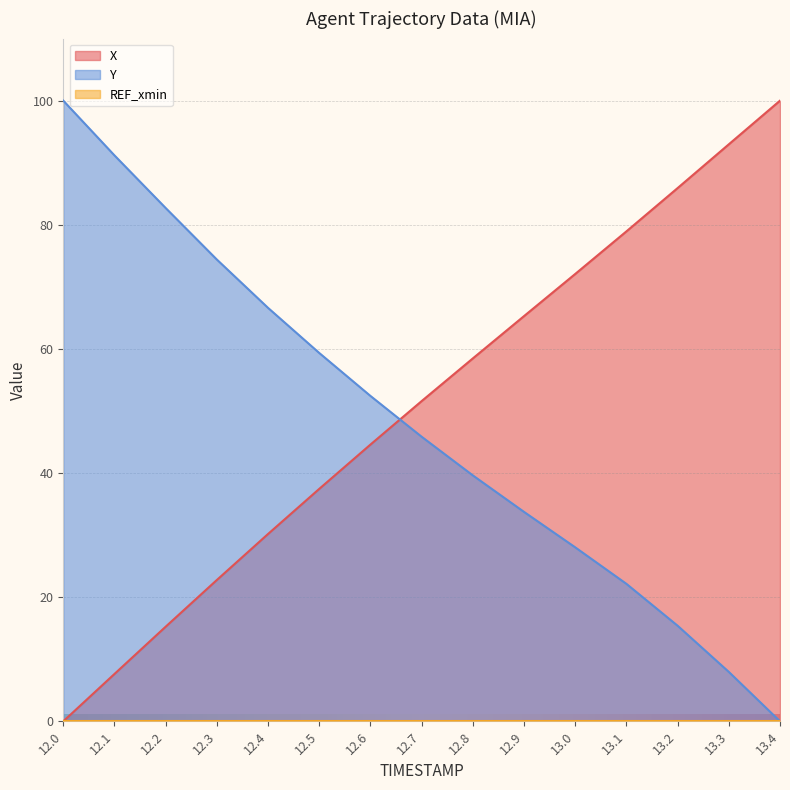

Which has a higher value, 13.2 or 12.7?

13.2